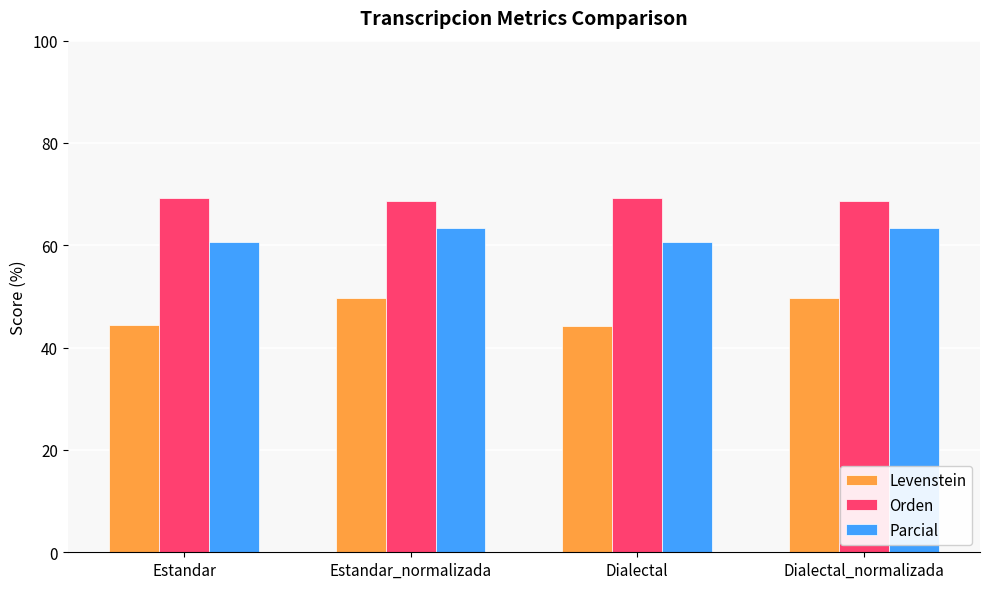

What is the label of the 2nd bar from the right?

Dialectal